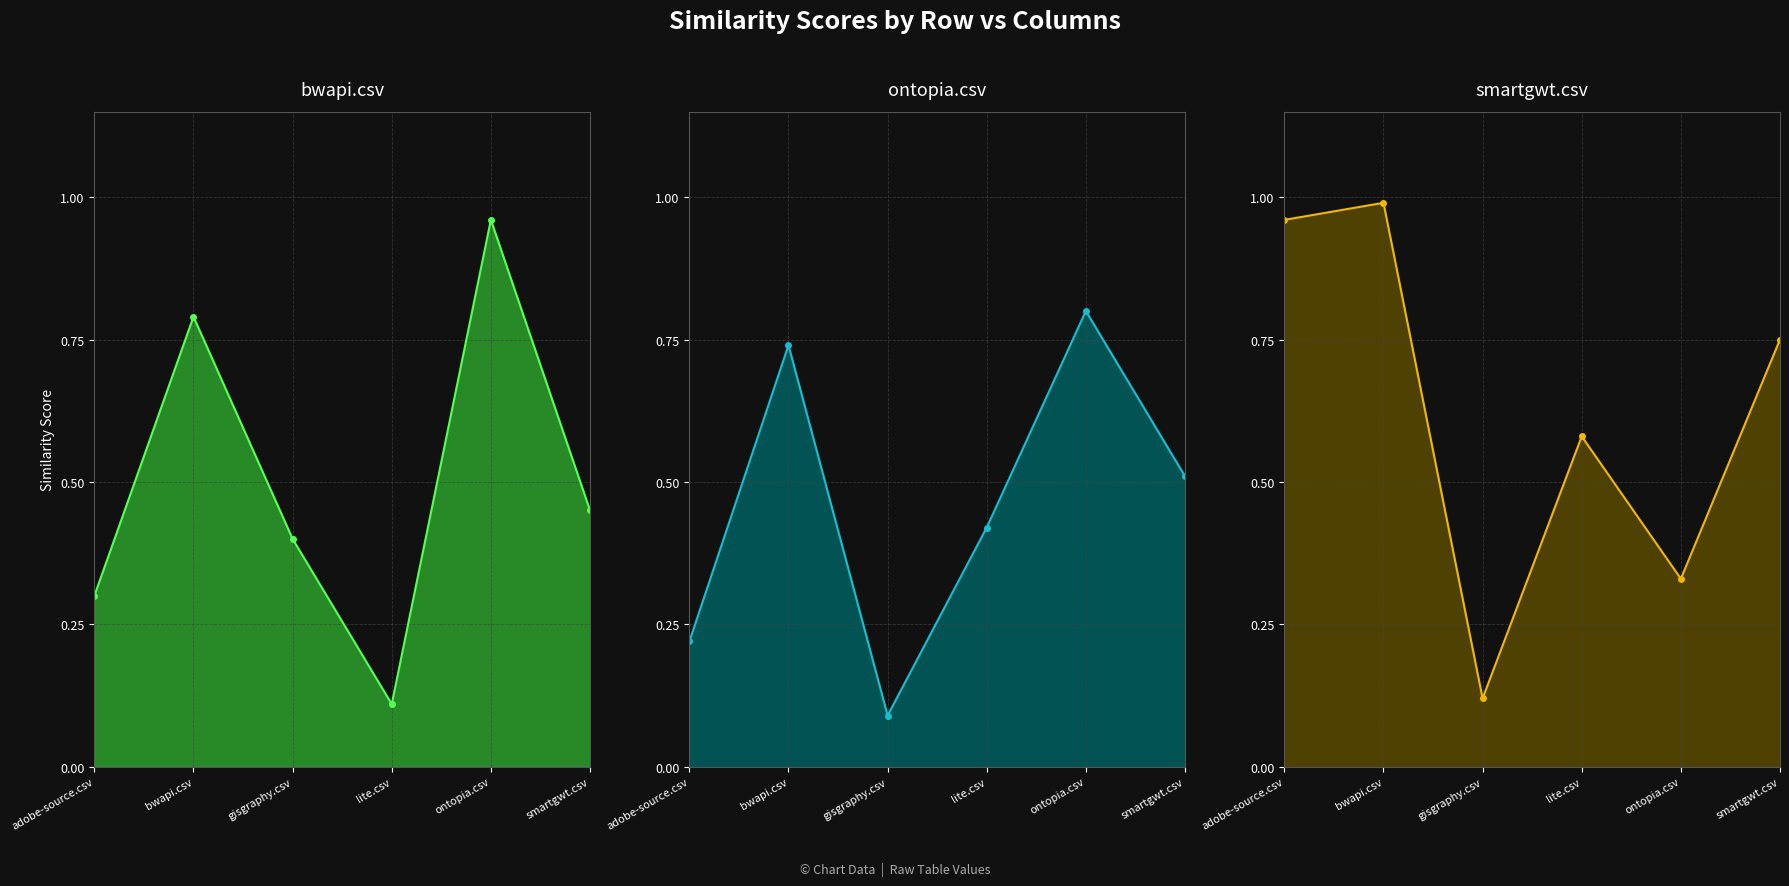

Which series ends up on top after the final intersection of ontopia.csv line and bwapi.csv line?

ontopia.csv line